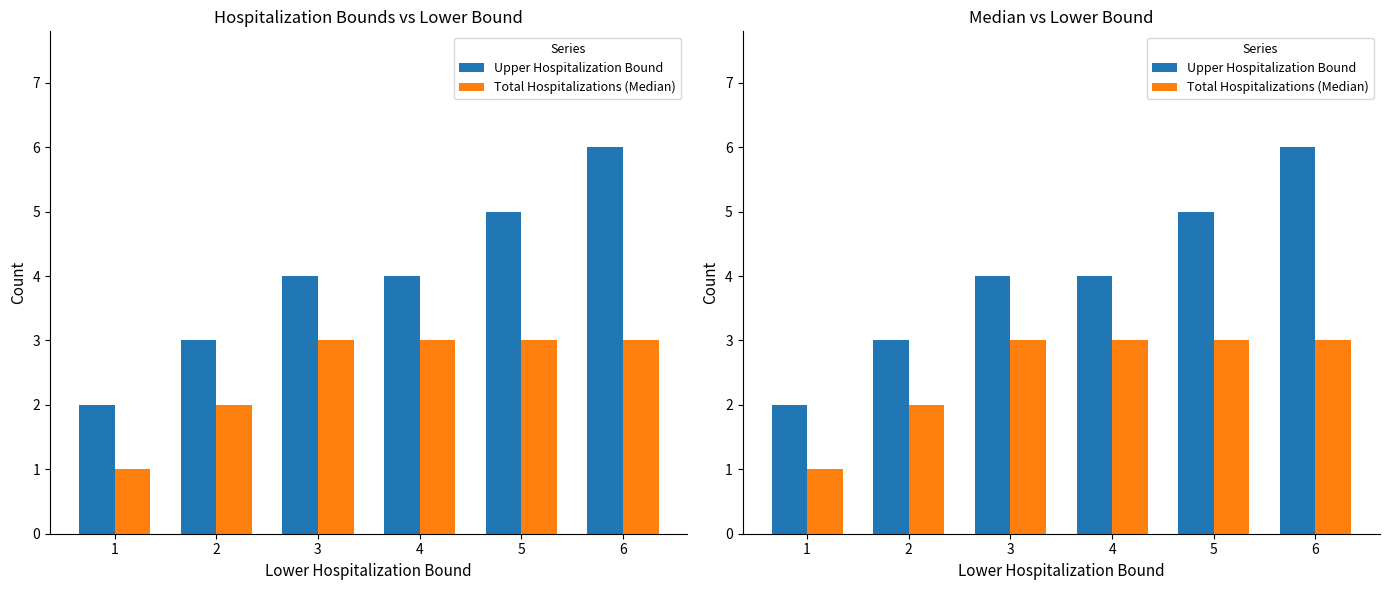

Rank the series by their maximum value, from highest to lowest.

Upper Hospitalization Bound, Total Hospitalizations (Median)